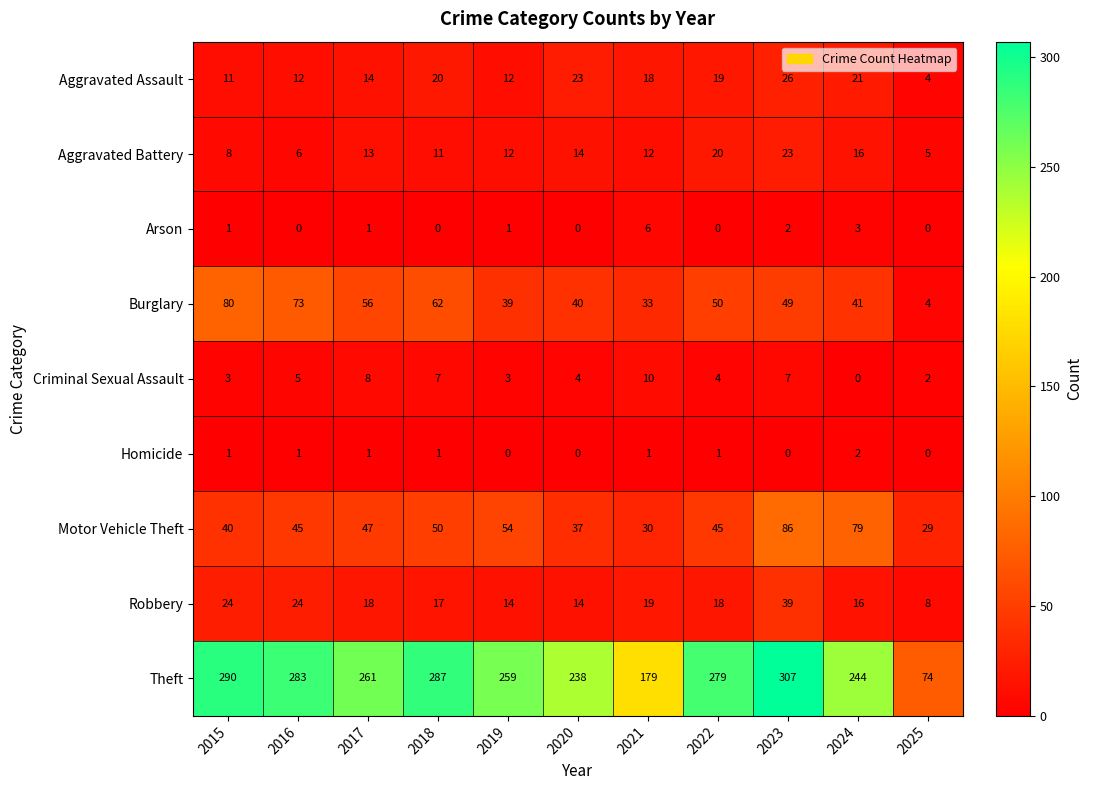

What is the spread (max minus min) of values at 2018?

287